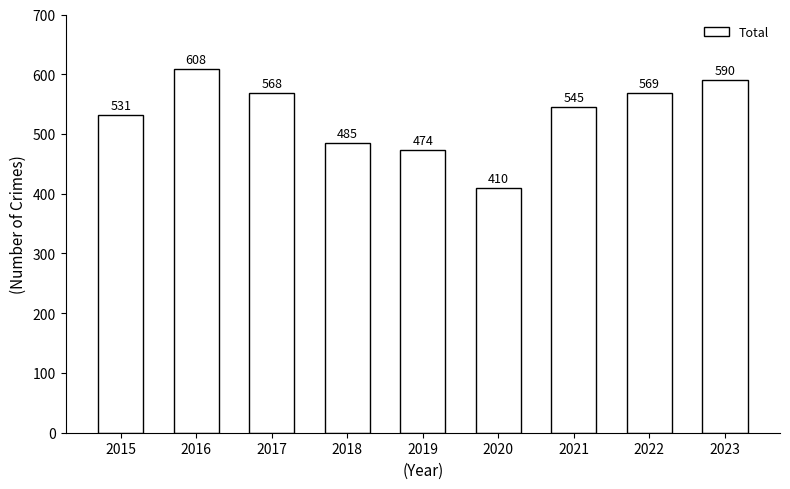

How many values are below 545?

4